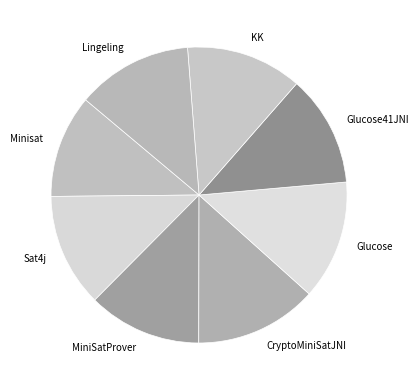

Which category has the smallest portion of the pie?

Minisat